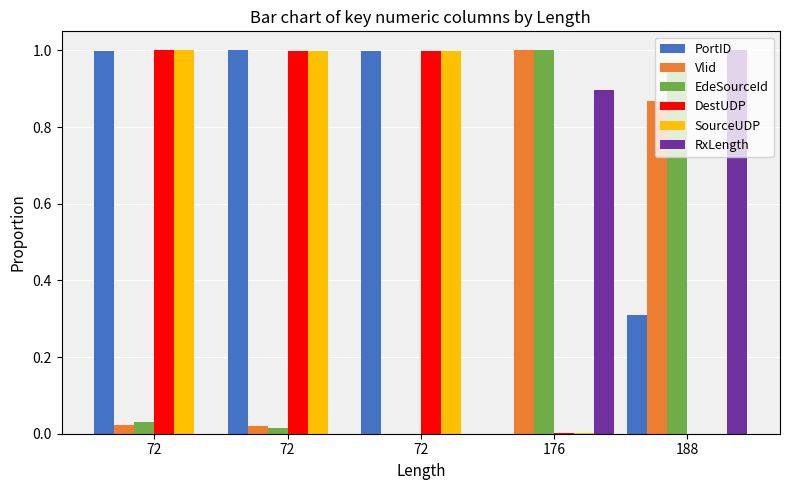

What is the sum of the PortID values at 72 and 72?

2.0